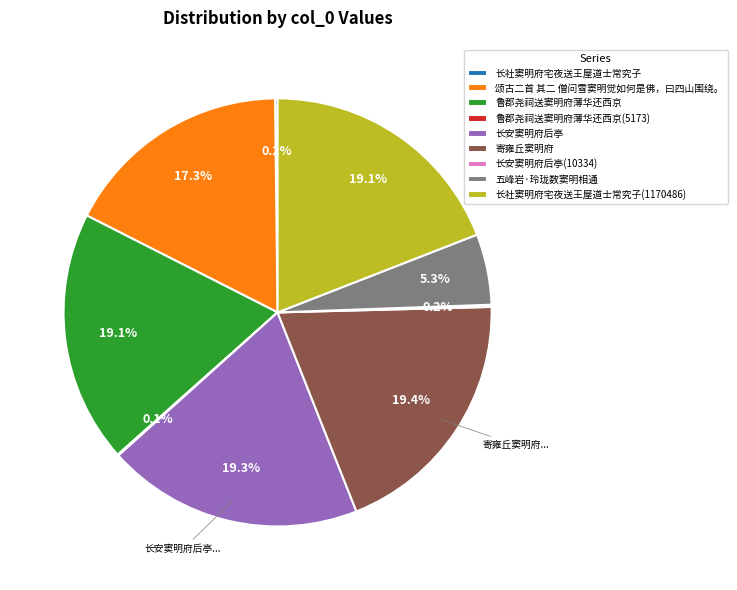

What percentage is NOT represented by 颂古二首 其二 僧问雪窦明觉如何是佛，曰四山围绕。?

82.7%